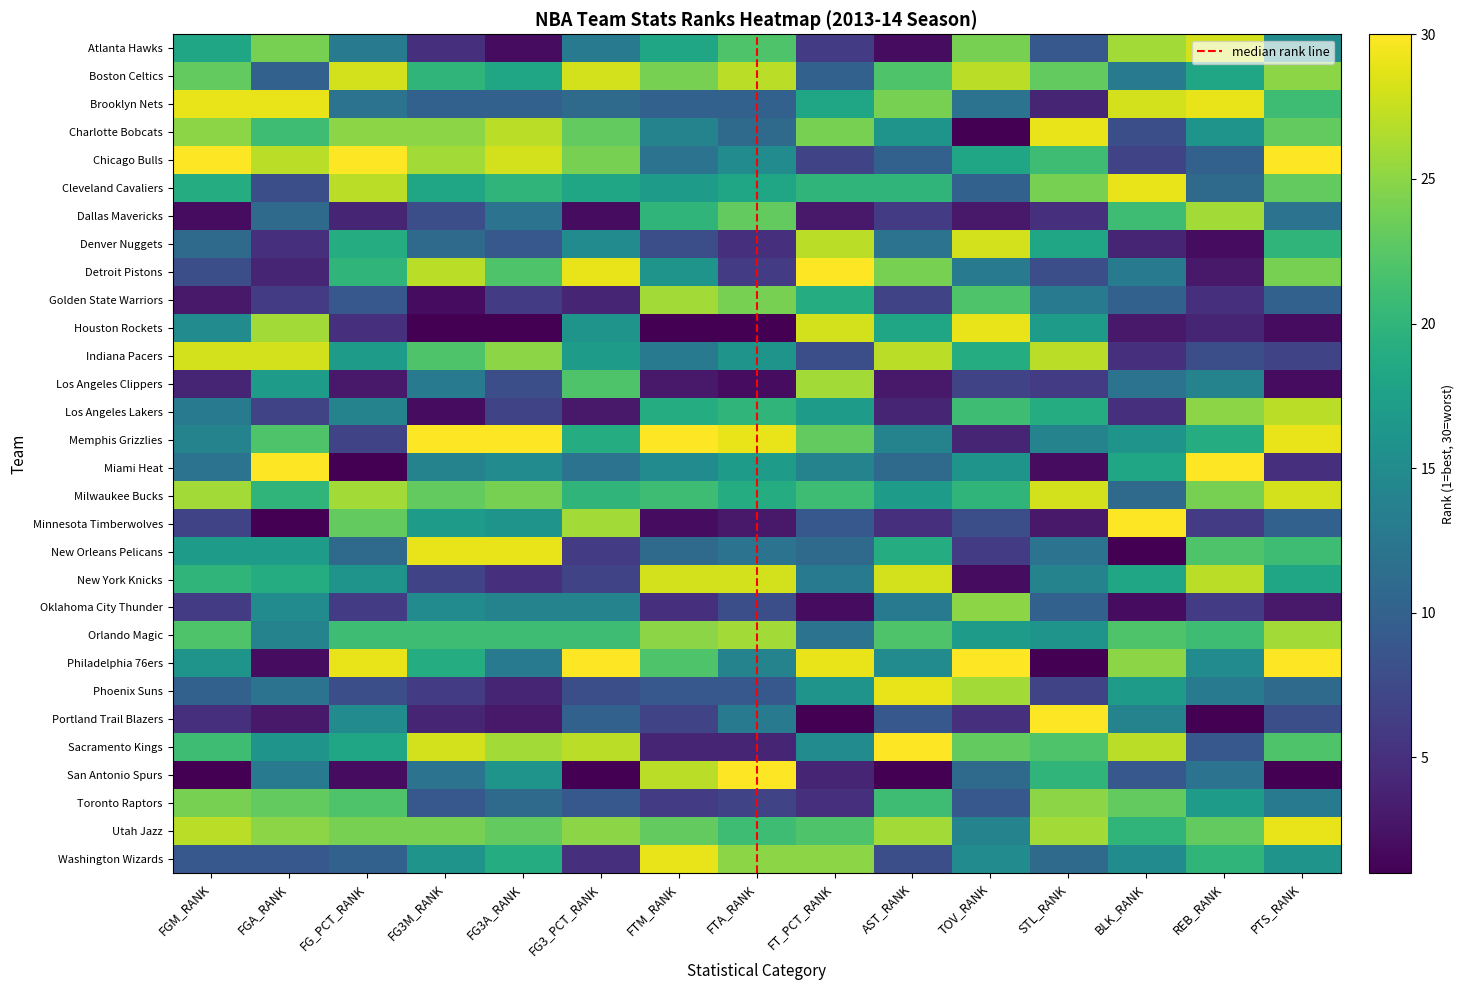

What is the sum of all Dallas Mavericks values?

158